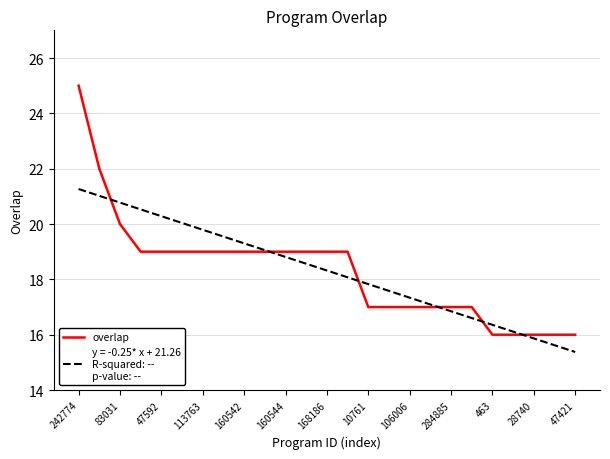

What is the smallest value displayed?

15.4